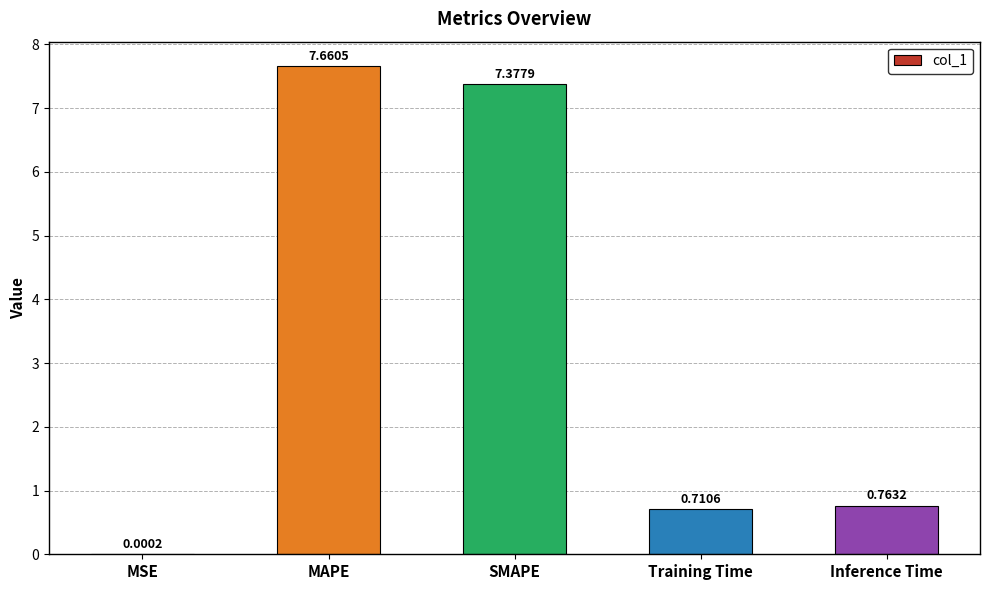

What is the approximate value at SMAPE?

7.4